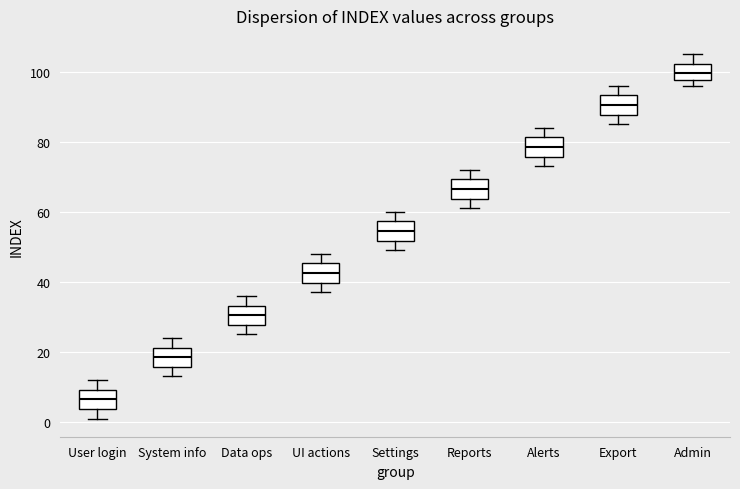

Reading left to right, transcribe this box plot: for each box, give where its median line is, the range the box spans, and where its two whiskers end, as read against the y-axis. The values are not printed on the chart, so give them approximately, as read against the axis.

User login: median 6, box 4 to 10, whiskers 2 to 12
System info: median 18, box 16 to 22, whiskers 14 to 24
Data ops: median 30, box 28 to 34, whiskers 26 to 36
UI actions: median 42, box 40 to 46, whiskers 38 to 48
Settings: median 54, box 52 to 58, whiskers 50 to 60
Reports: median 66, box 64 to 70, whiskers 62 to 72
Alerts: median 78, box 76 to 82, whiskers 74 to 84
Export: median 90, box 88 to 94, whiskers 86 to 96
Admin: median 100, box 98 to 102, whiskers 96 to 106